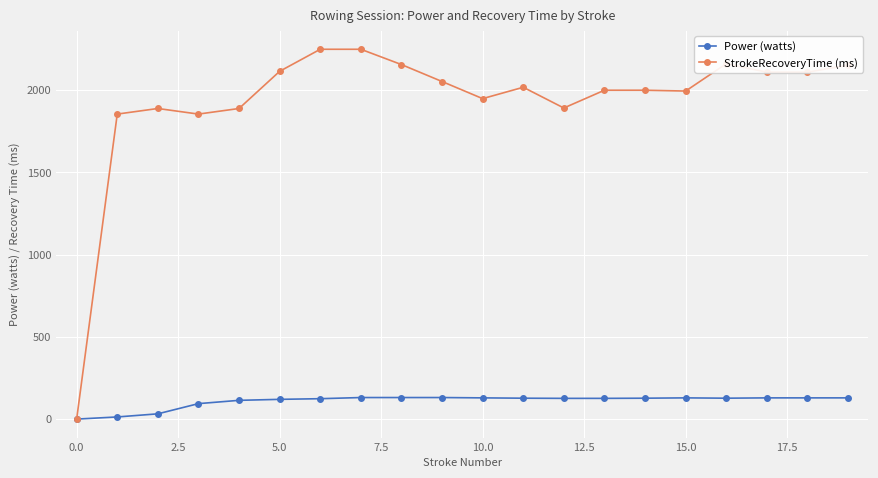

What are all the series names shown in the legend?

Power (watts), StrokeRecoveryTime (ms)